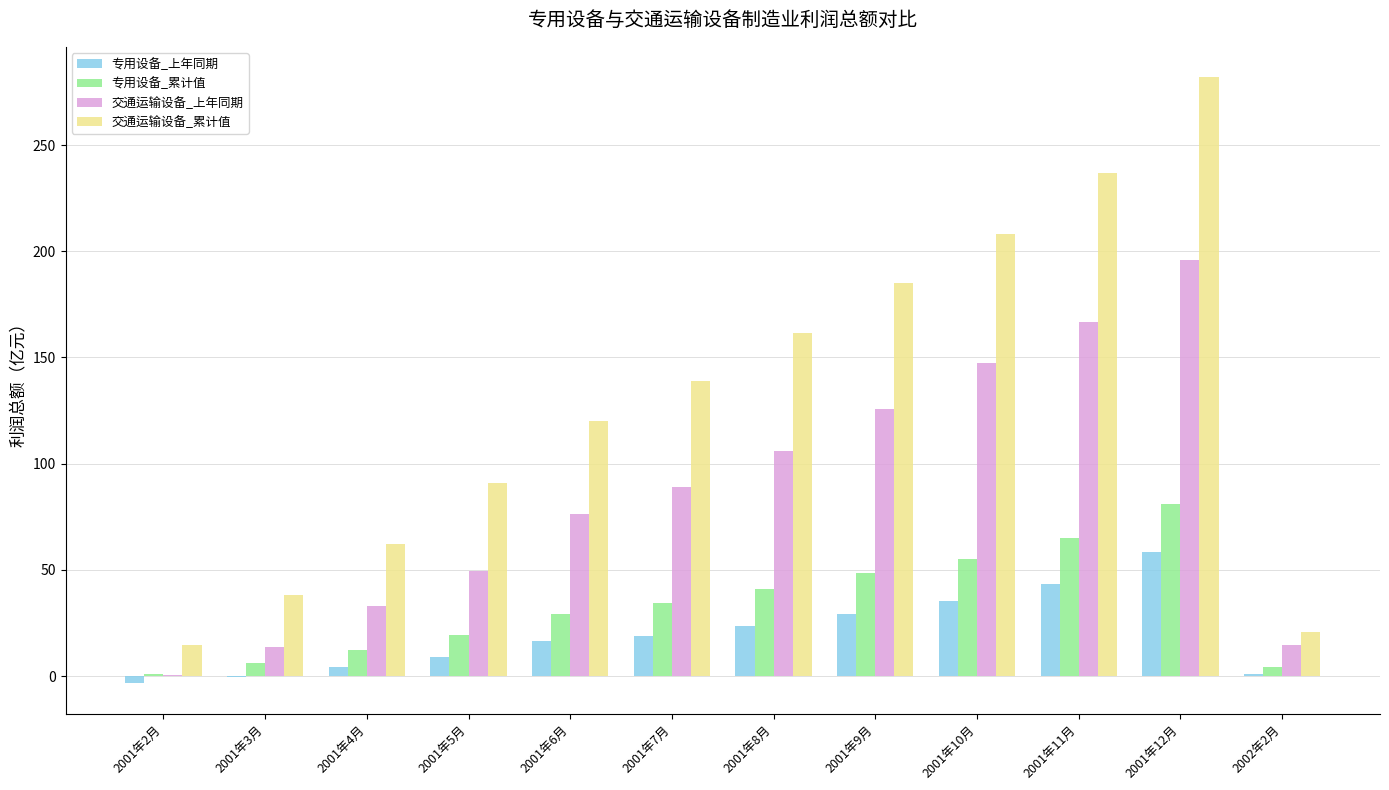

At which category is the sum across all series the highest?

2001年12月